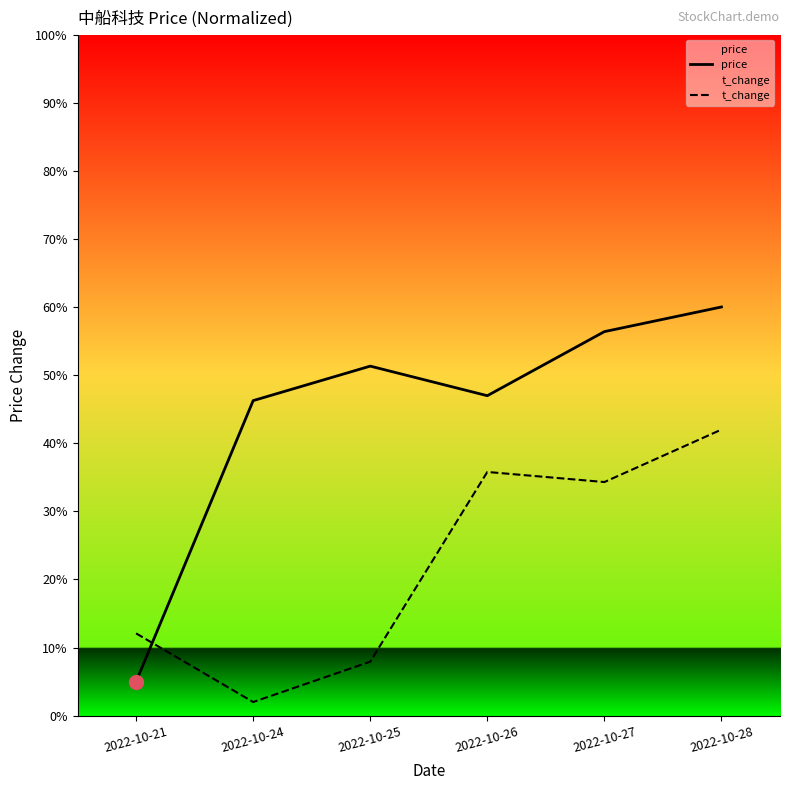

Rank the series at 2022-10-27 from highest to lowest value.

price, t_change